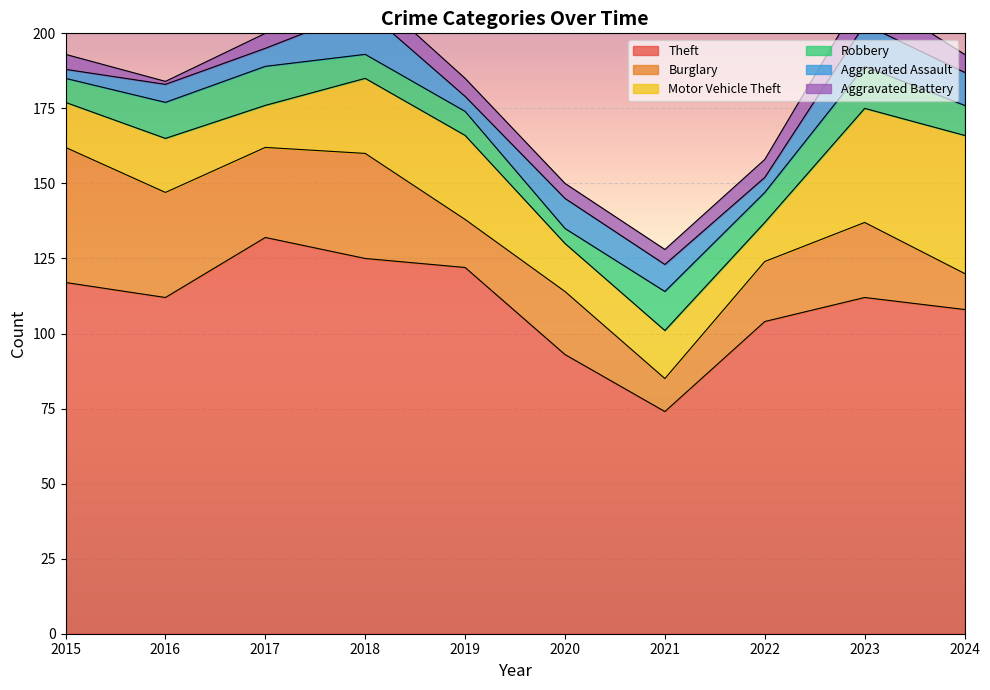

Reading right to left, transcribe all the data shown in this chart.

Theft: 108	112	104	74	93	122	125	132	112	117
Burglary: 12	25	20	11	21	16	35	30	35	45
Motor Vehicle Theft: 46	38	13	16	16	28	25	14	18	15
Robbery: 10	14	10	13	5	8	8	13	12	8
Aggravated Assault: 11	14	5	9	10	5	15	6	6	3
Aggravated Battery: 6	11	6	5	5	6	7	5	1	5